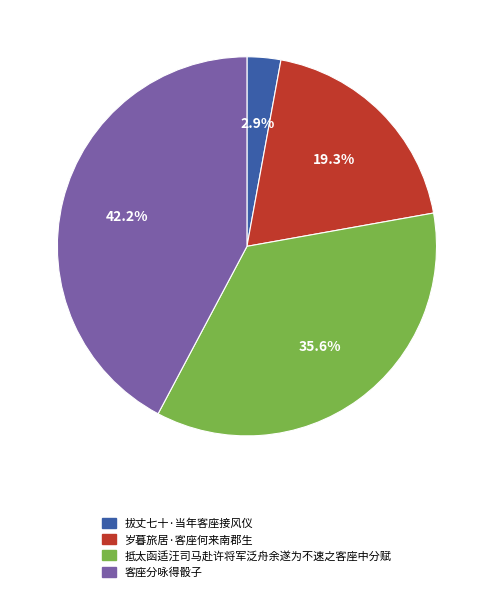

What percentage do 岁暮旅居·客座何来南郡生 and 抵太函适汪司马赴许将军泛舟余遂为不速之客座中分赋 together represent?

54.9%